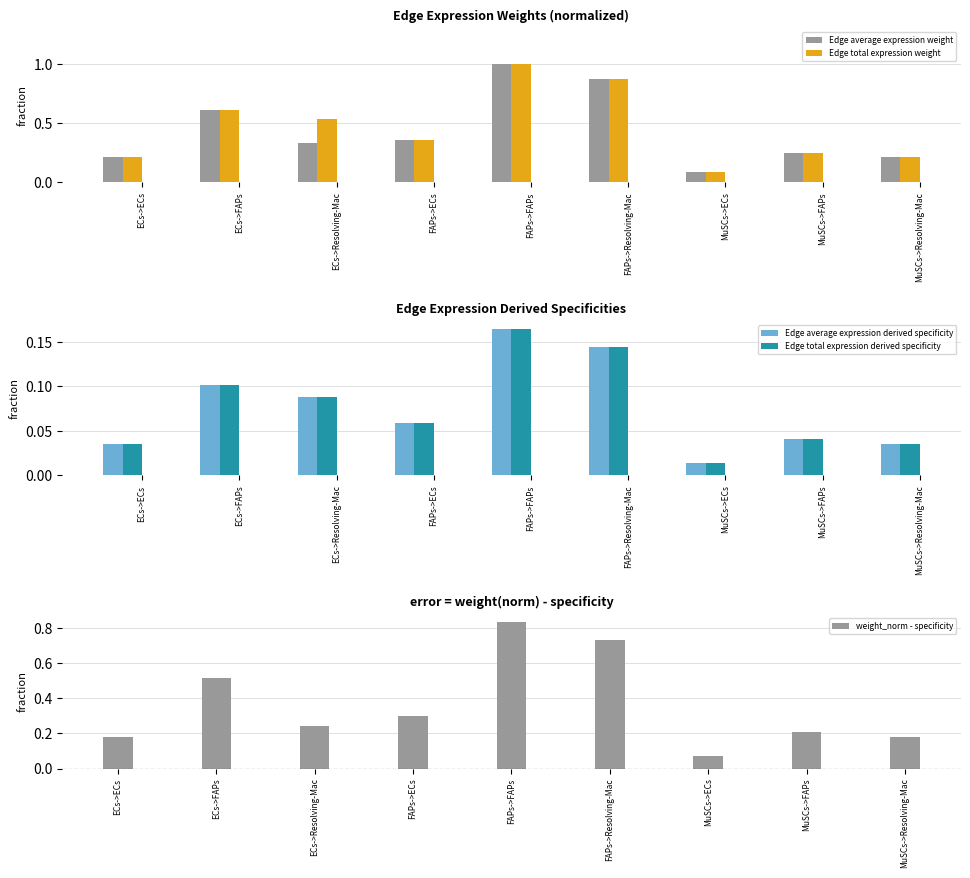

How many groups of bars are there?

9